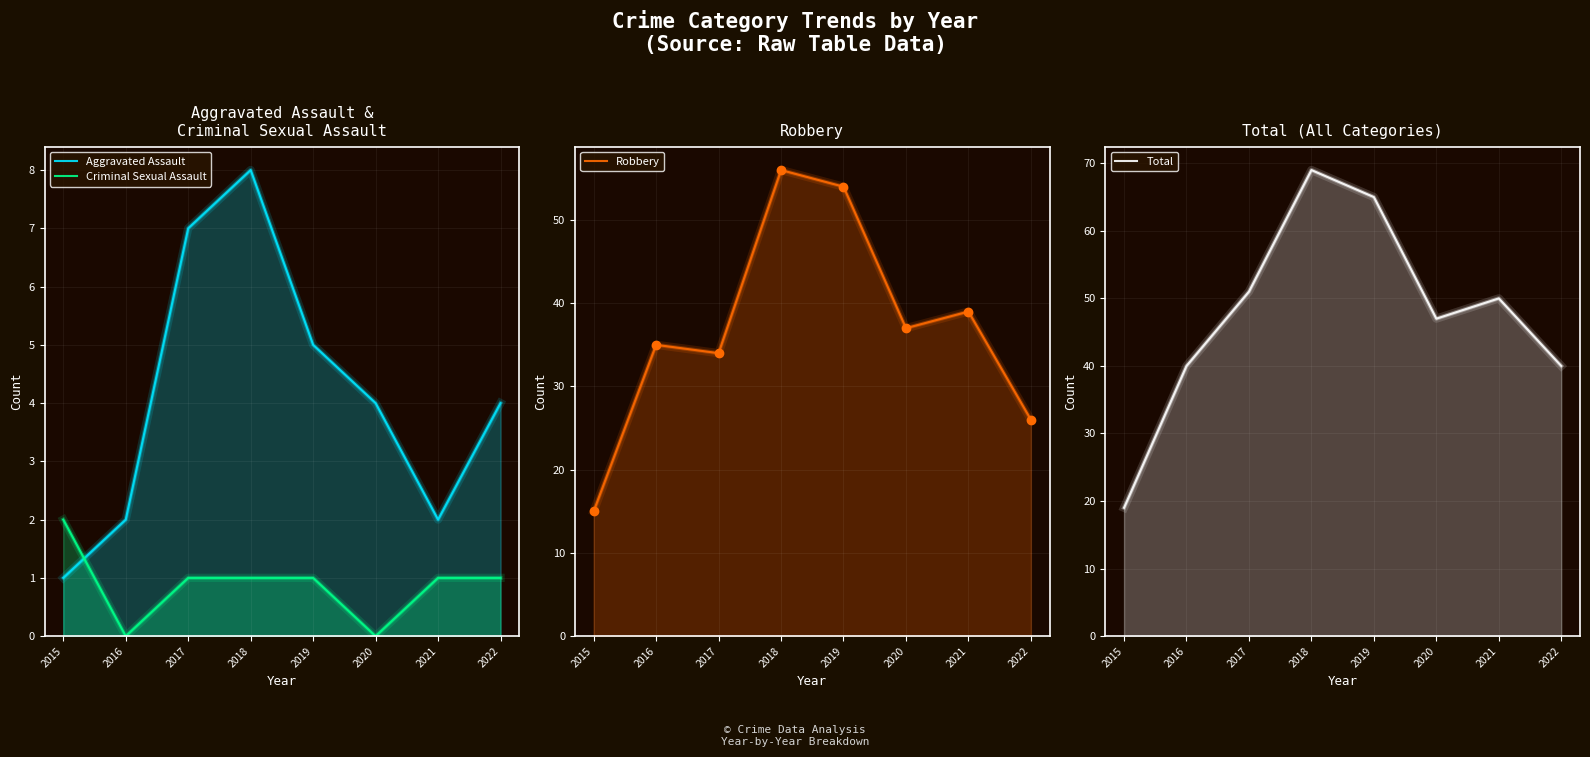

Is it true that Aggravated Assault equals 0 at 2021?

False